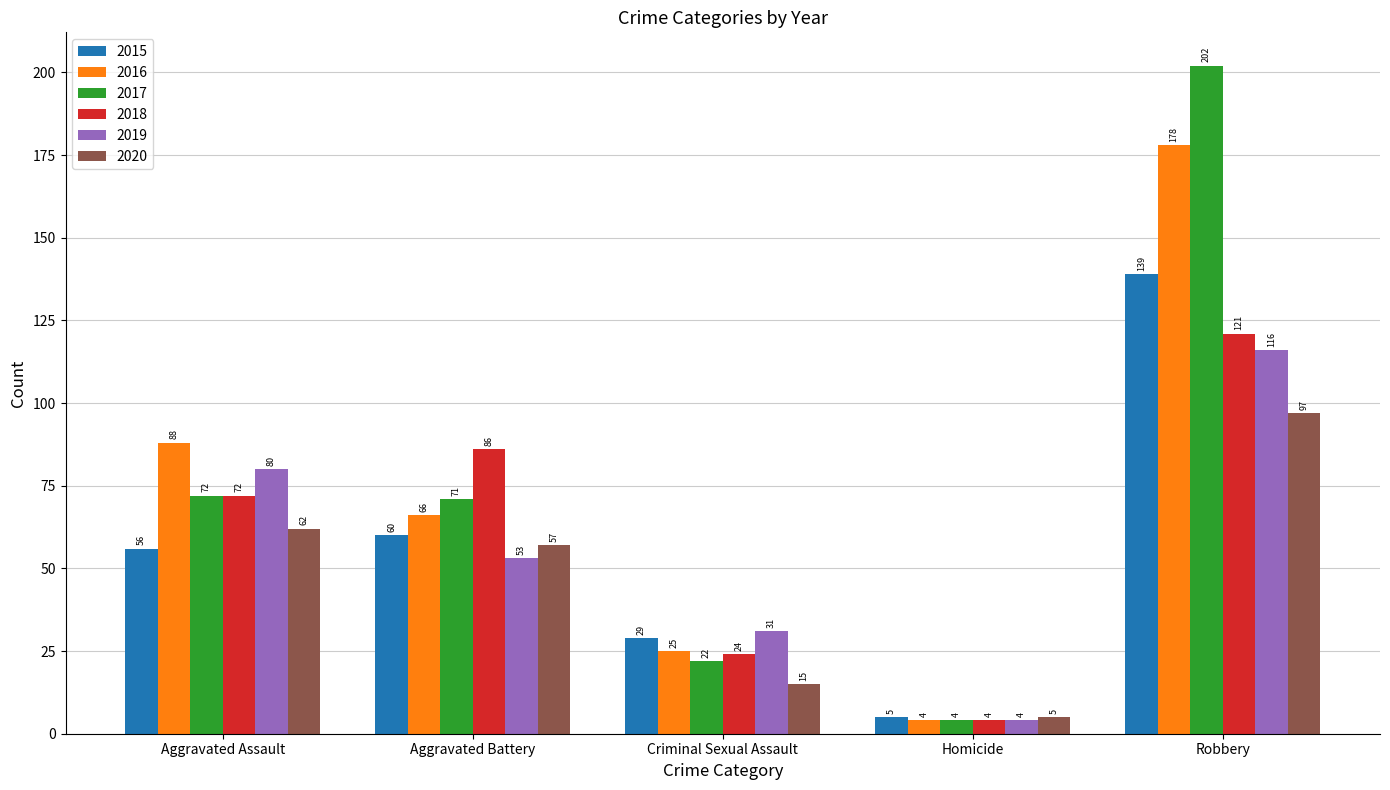

Is the value of 2020 at Criminal Sexual Assault greater than the value of 2019 at Criminal Sexual Assault?

No